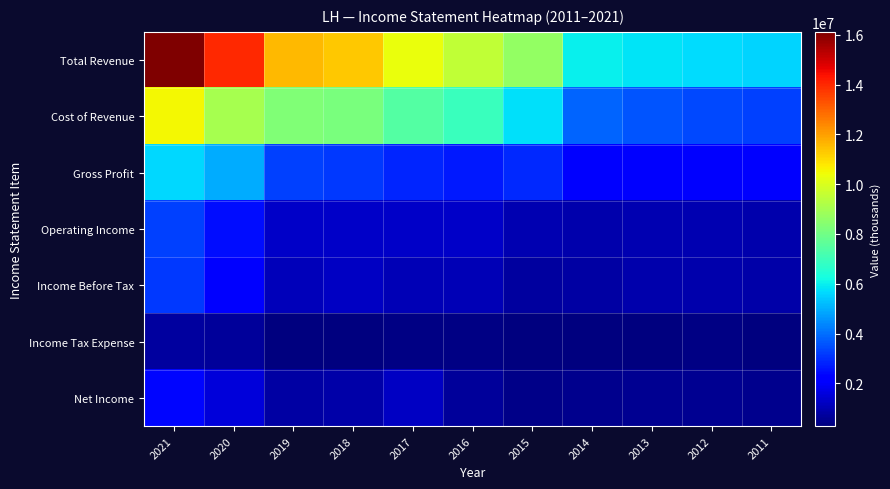

Reading left to right, extract all data points from this chart.

Total Revenue: 2021=16120900	2020=13978500	2019=11554800	2018=11333400	2017=10308000	2016=9552900	2015=8680100	2014=6011600	2013=5808300	2012=5671400	2011=5542300
Cost of Revenue: 2021=10496600	2020=9025700	2019=8302300	2018=8157000	2017=7451700	2016=6903500	2015=5776800	2014=3808500	2013=3585100	2012=3421700	2011=3267600
Gross Profit: 2021=5624300	2020=4952800	2019=3252500	2018=3176400	2017=2856300	2016=2649400	2015=2903300	2014=2203100	2013=2223200	2012=2249700	2011=2274700
Operating Income: 2021=3253300	2020=2502900	2019=1325000	2018=1325700	2017=1305200	2016=1270600	2015=996800	2014=904300	2013=990900	2012=1016600	2011=948400
Income Before Tax: 2021=3126600	2020=2219100	2019=1104900	2018=1268300	2017=1077500	2016=1073600	2015=726000	2014=820600	2013=915600	2012=944200	2011=866100
Income Tax Expense: 2021=747100	2020=662100	2019=280000	2018=339500	2017=363600	2016=360700	2015=287300	2014=308000	2013=340200	2012=359400	2011=333000
Net Income: 2021=2377300	2020=1556100	2019=823800	2018=883700	2017=1227100	2016=711800	2015=437600	2014=511200	2013=573800	2012=583100	2011=519700